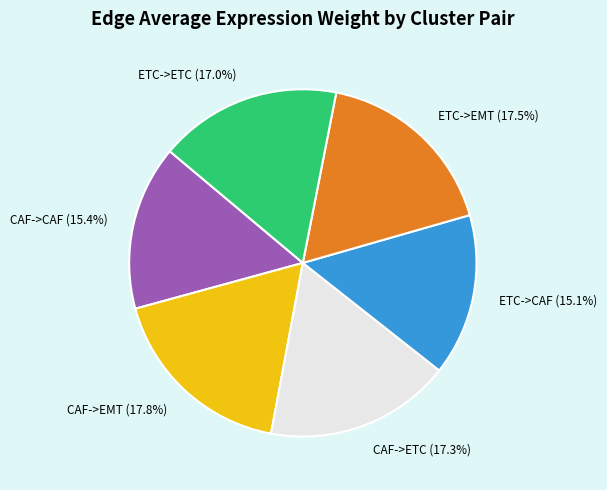

What is the total percentage of CAF->ETC and ETC->EMT?

34.8%